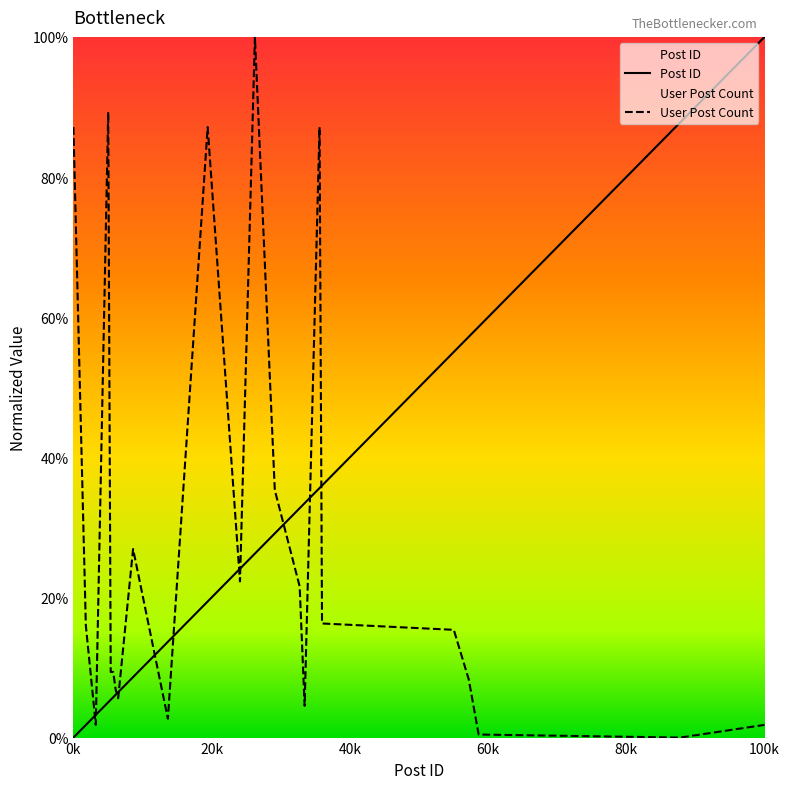

Where does the User Post Count series first go above 15?

0k